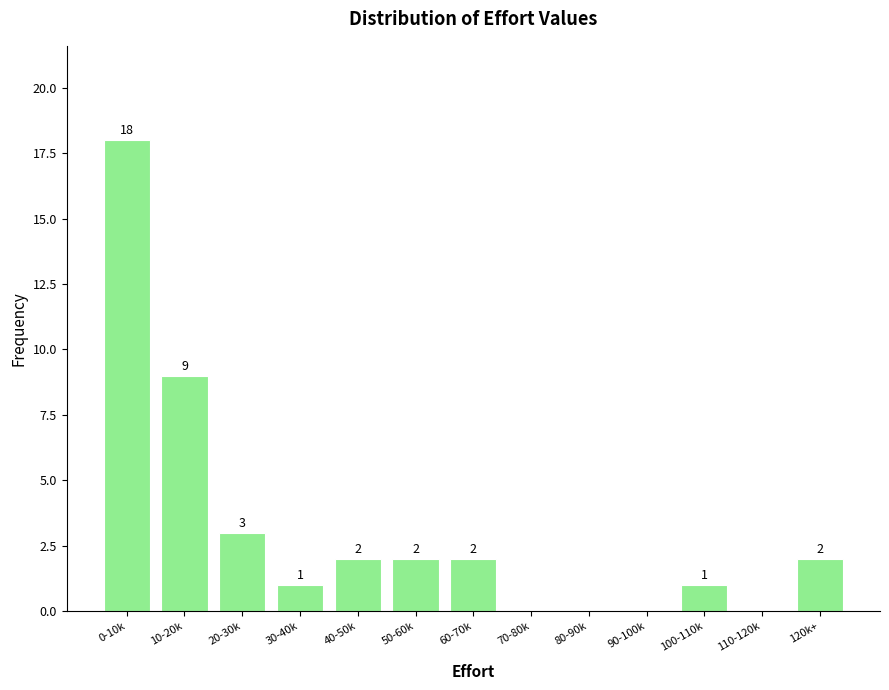

Reading right to left, list all the values displayed in this chart.

120k+=2	110-120k=0	100-110k=1	90-100k=0	80-90k=0	70-80k=0	60-70k=2	50-60k=2	40-50k=2	30-40k=1	20-30k=3	10-20k=9	0-10k=18